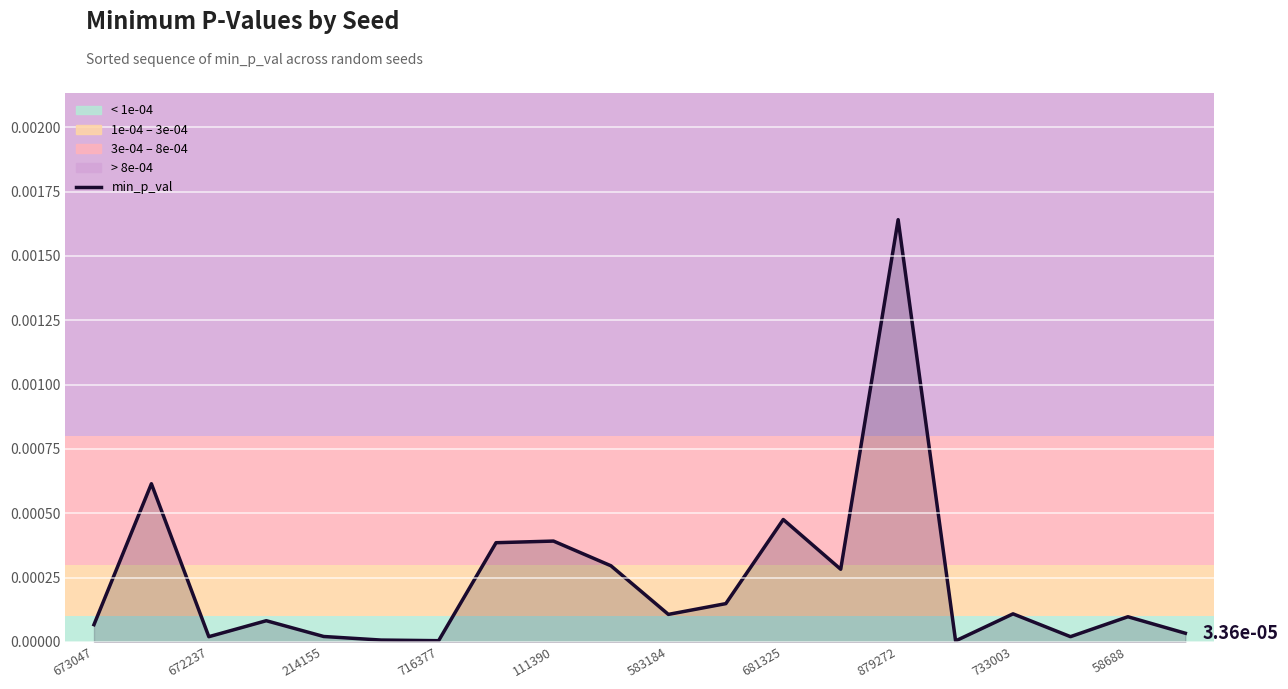

Which category has the highest value across all series?

879272